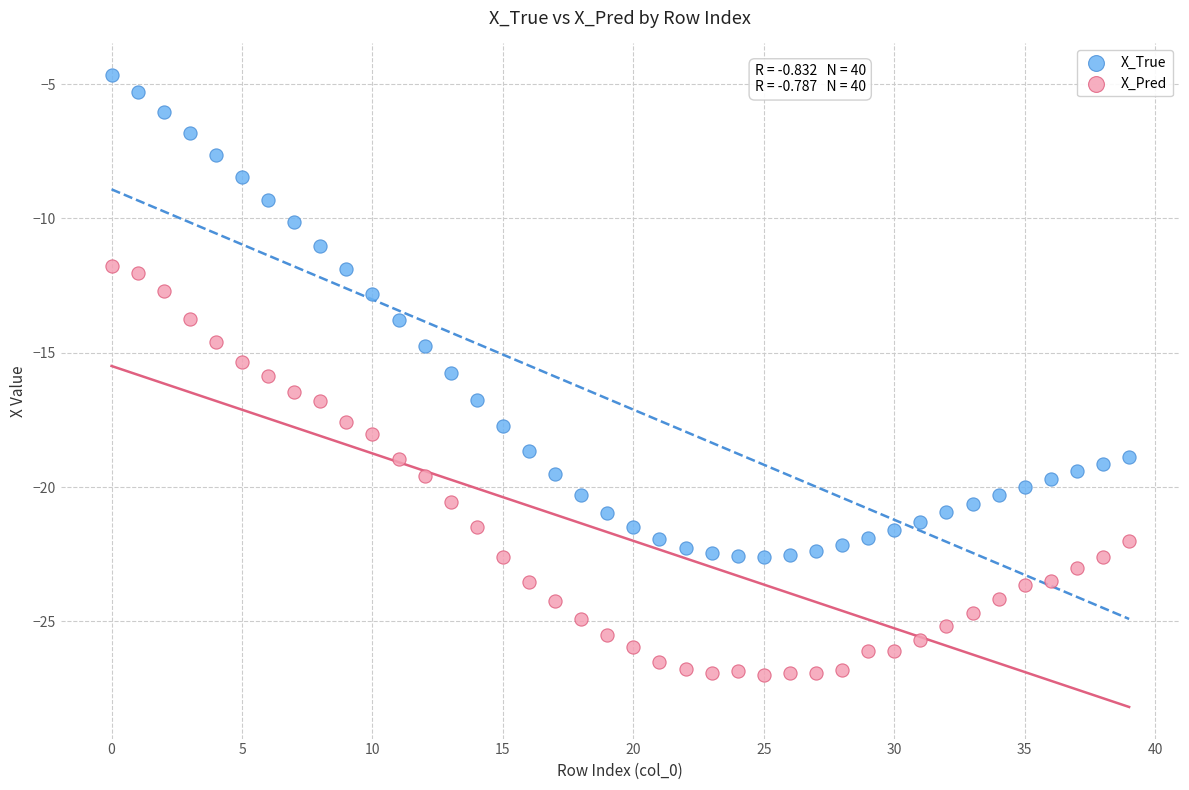

Across all data points, what is the range of Y values (max minus min)?

22.3